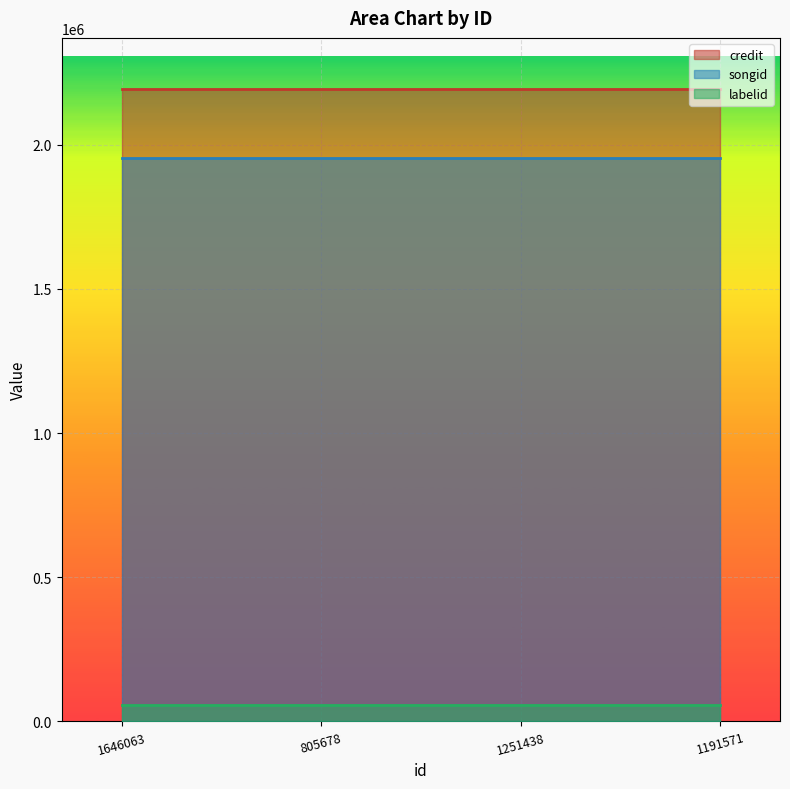

What is the value of the credit point at the 1st from the left?

2194241